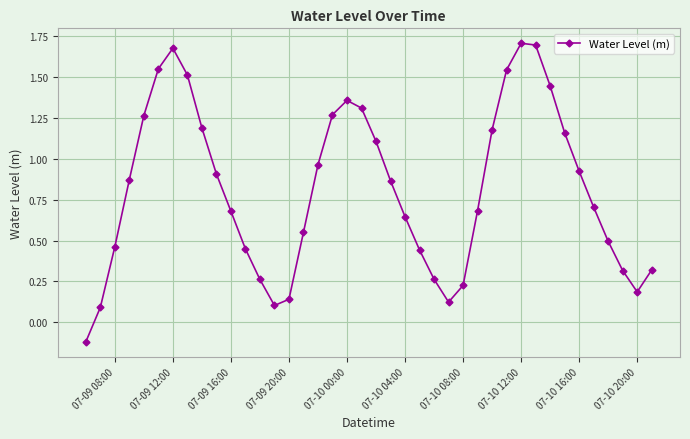

How many interior local peaks (higher than both neighbors) does the data have?

3